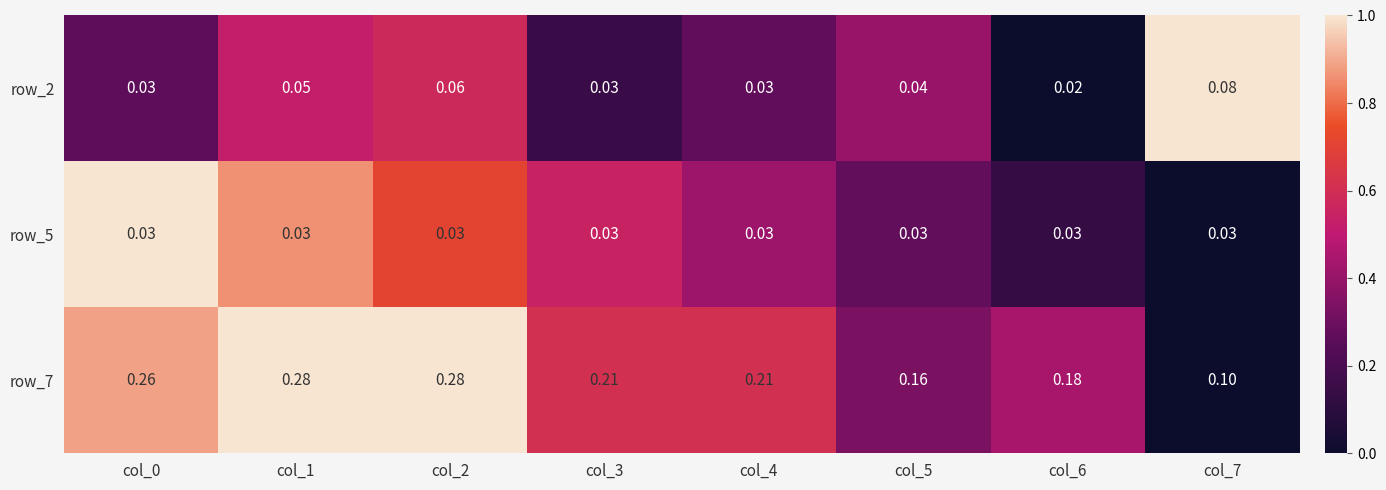

Is the value of row_5 at col_4 greater than the value of row_2 at col_1?

No